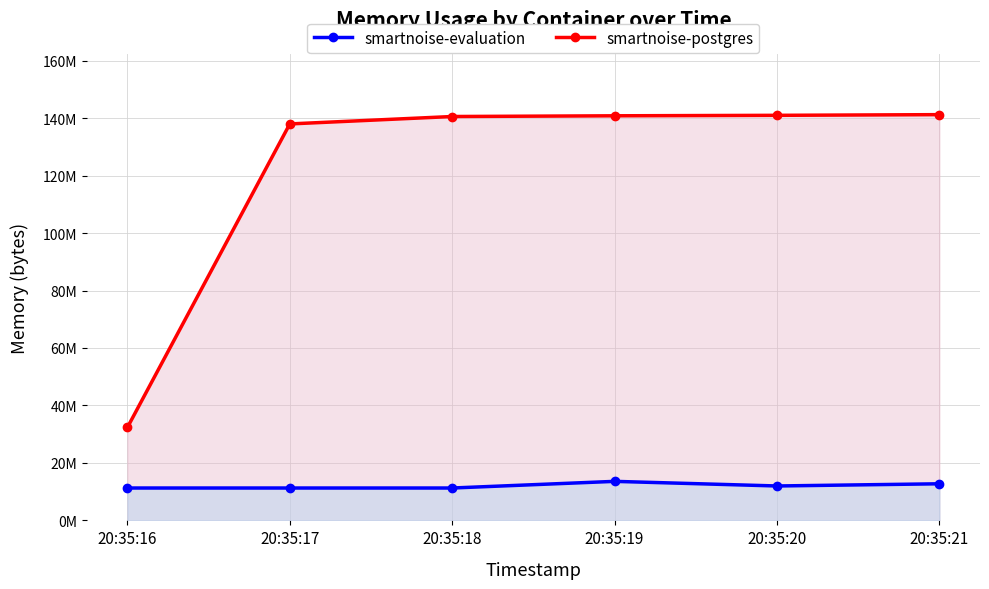

True or false: smartnoise-postgres has a value of 11268096 at 20:35:18.

True